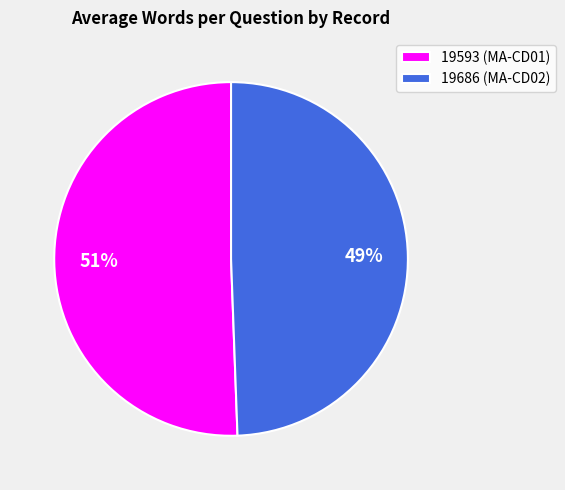

What is the largest slice in the pie chart?

19593